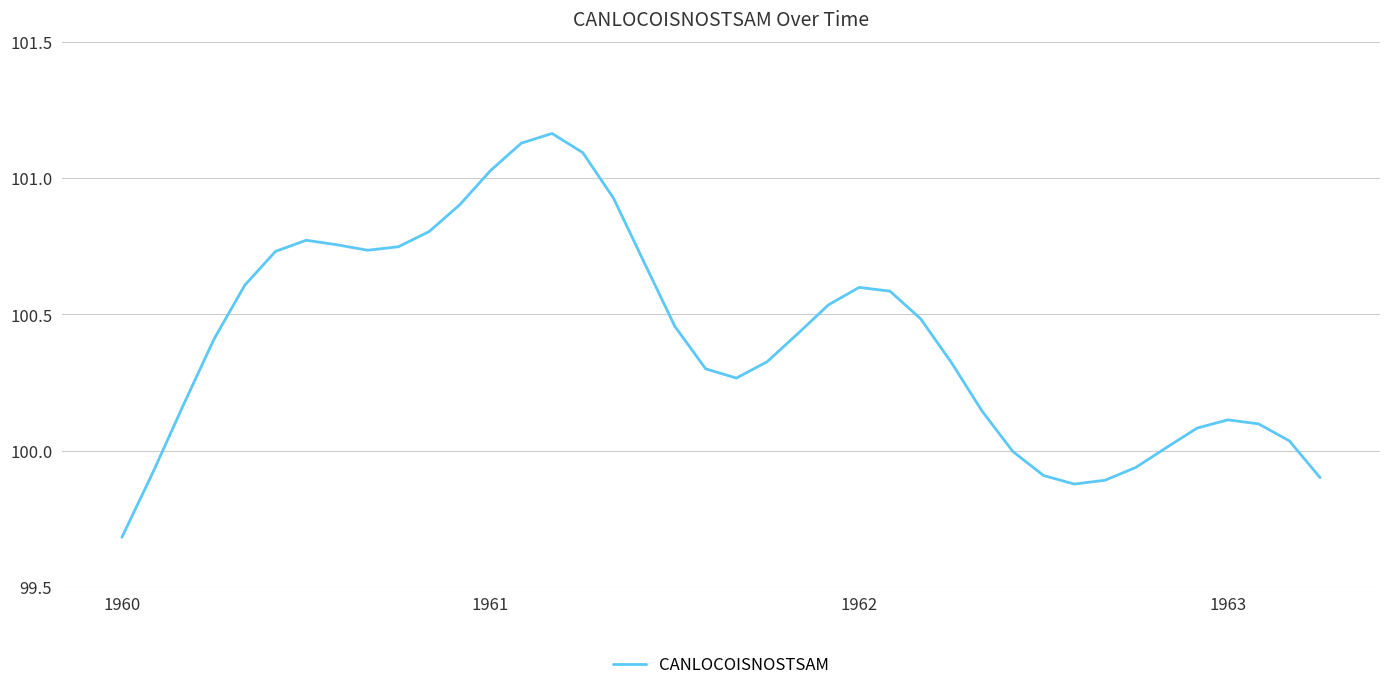

What is the smallest value displayed?

99.7